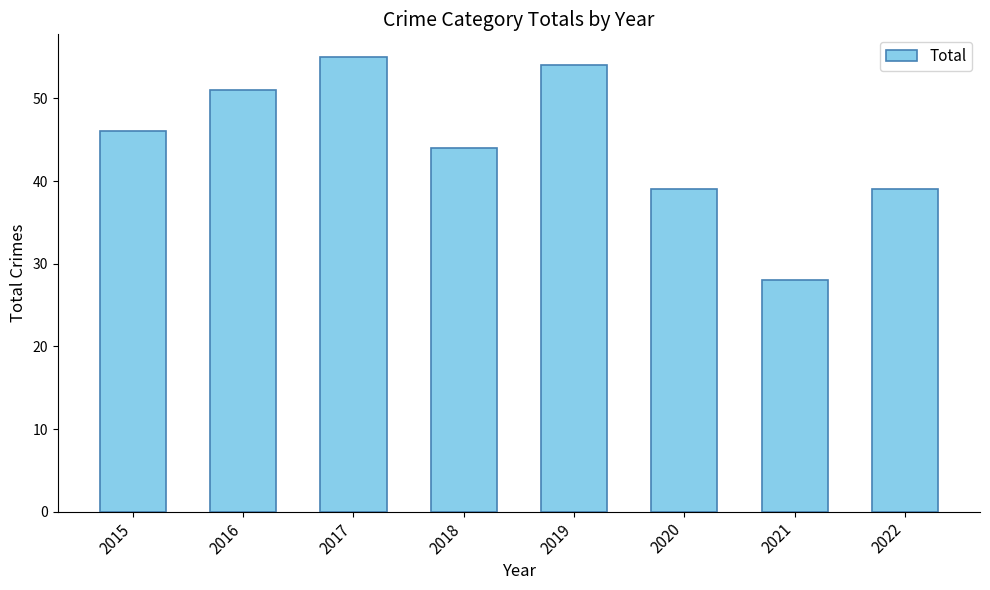

What is the value of the 6th bar from the left?

39